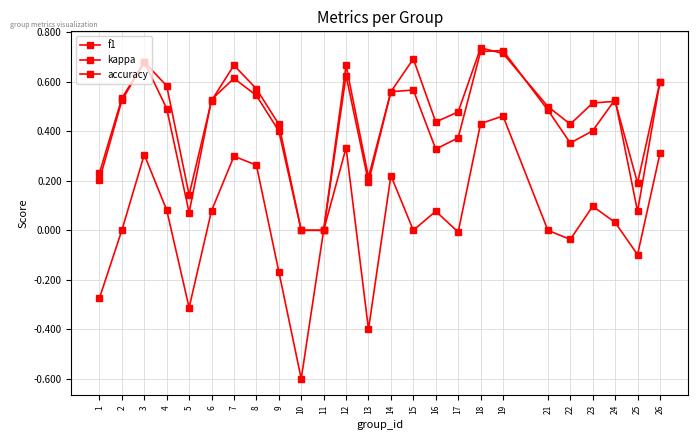

How many data points does each series have?

25